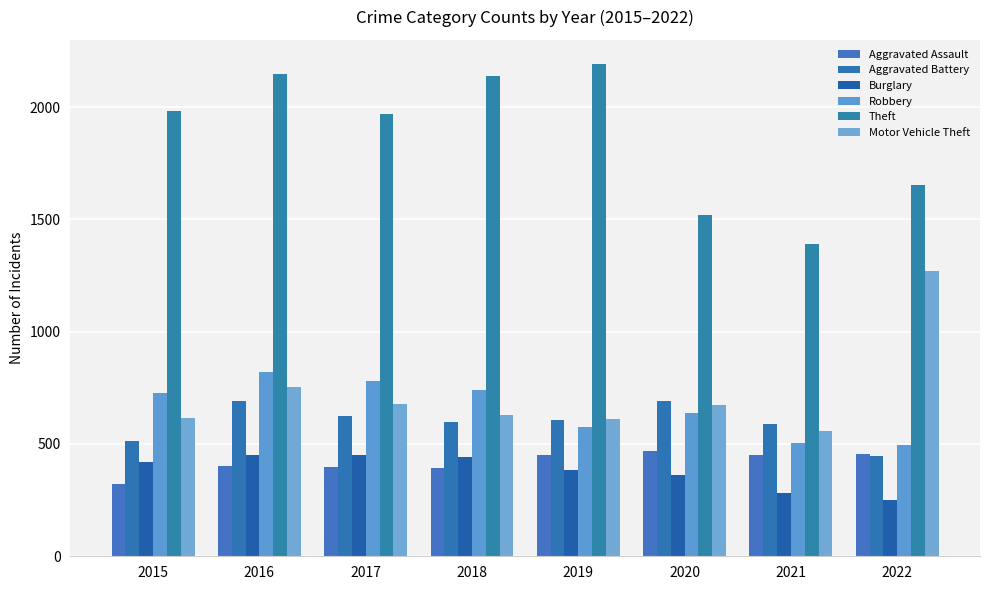

What are all the series names shown in the legend?

Aggravated Assault, Aggravated Battery, Burglary, Robbery, Theft, Motor Vehicle Theft